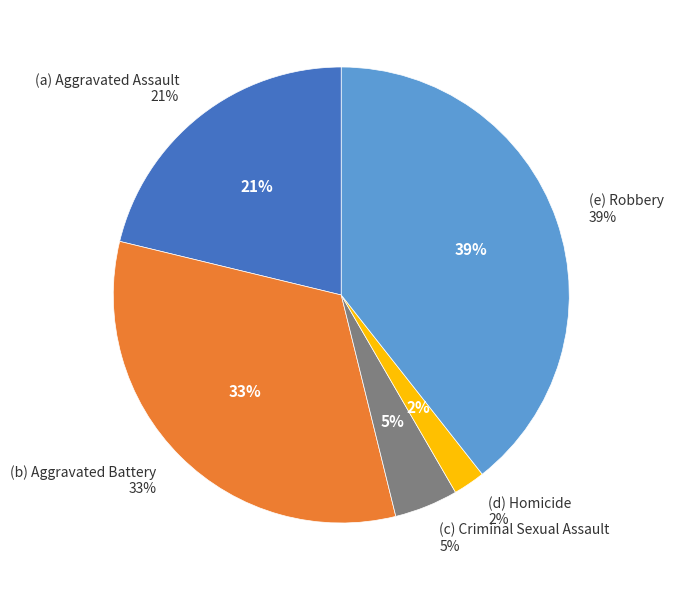

To the nearest percent, what is the combined percentage of Aggravated Assault and Aggravated Battery?

54%